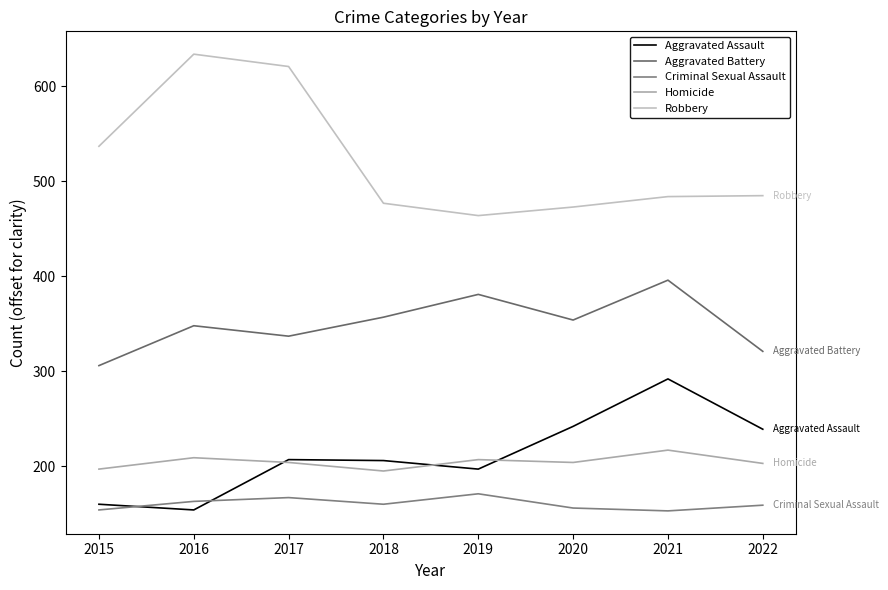

How many values in the Aggravated Assault series are below 207?

4